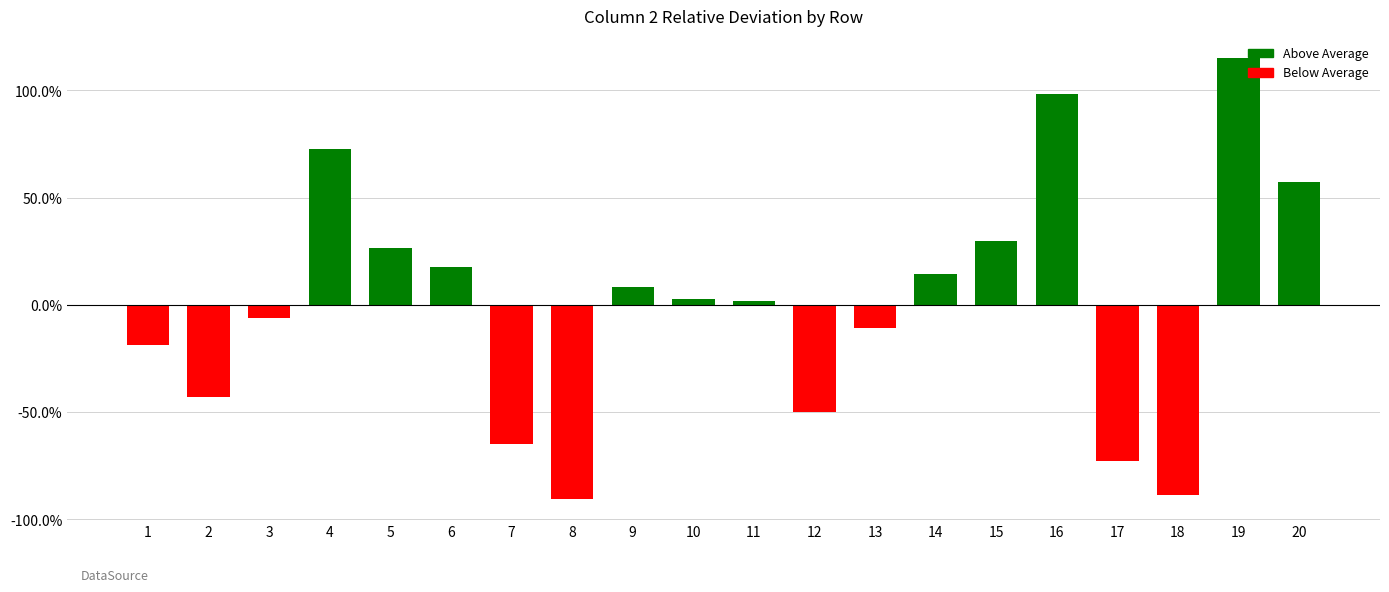

What is the greatest value displayed?

1.2